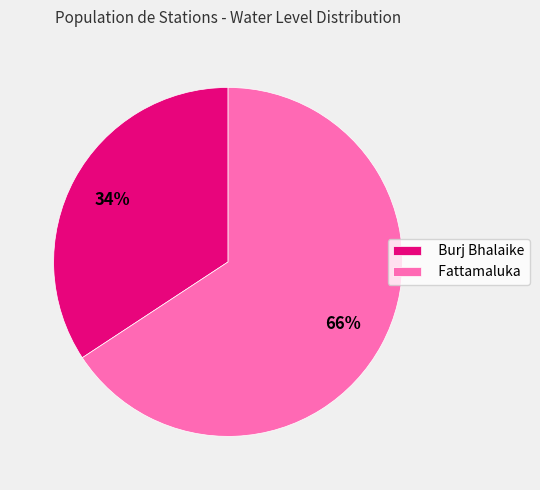

Is it true that Burj Bhalaike is 42% of the pie?

False